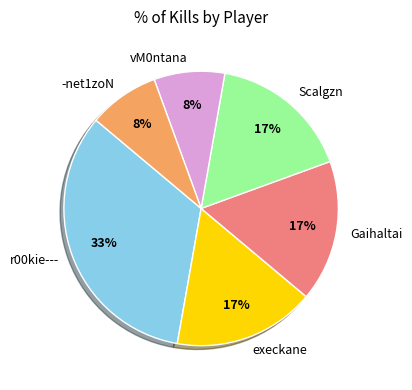

How many segments does this pie chart have?

6